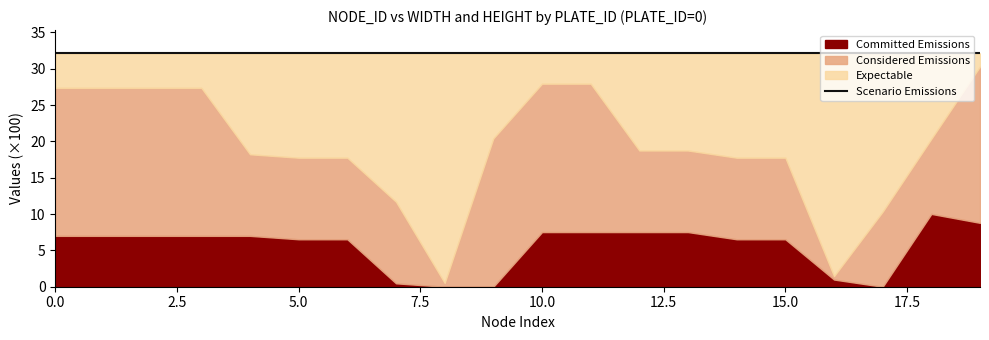

Rank the series by their maximum value, from lowest to highest.

Committed Emissions, Considered Emissions, Expectable, Scenario Emissions